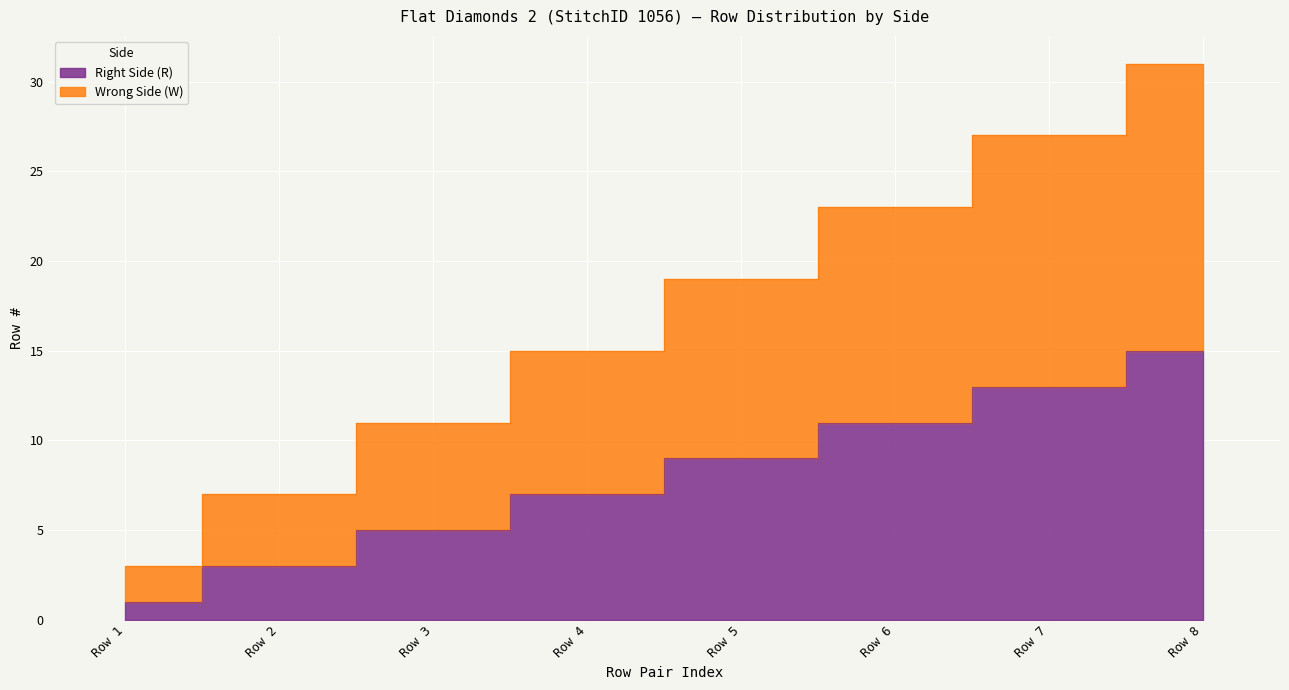

True or false: Wrong Side (W) and Right Side (R) cross at least once.

False